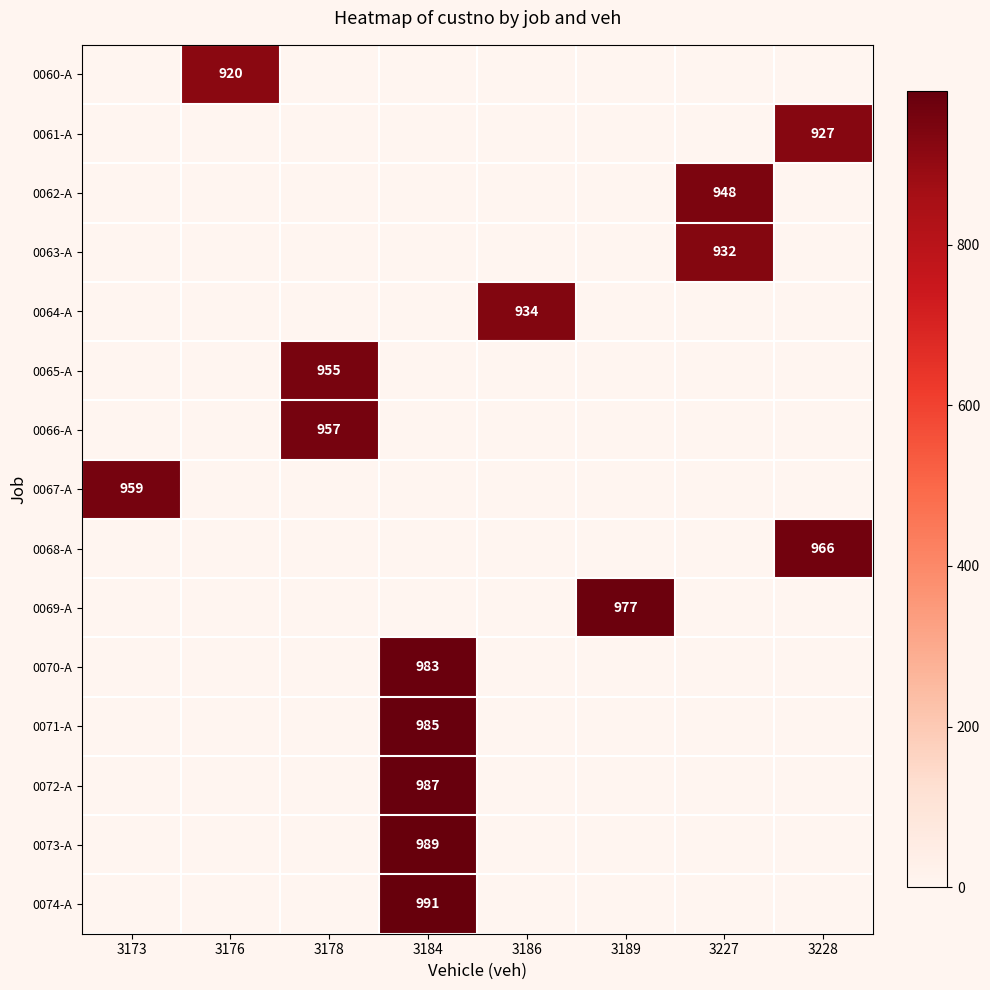

The value of 0064-A at 3186 is 934. True or false?

True